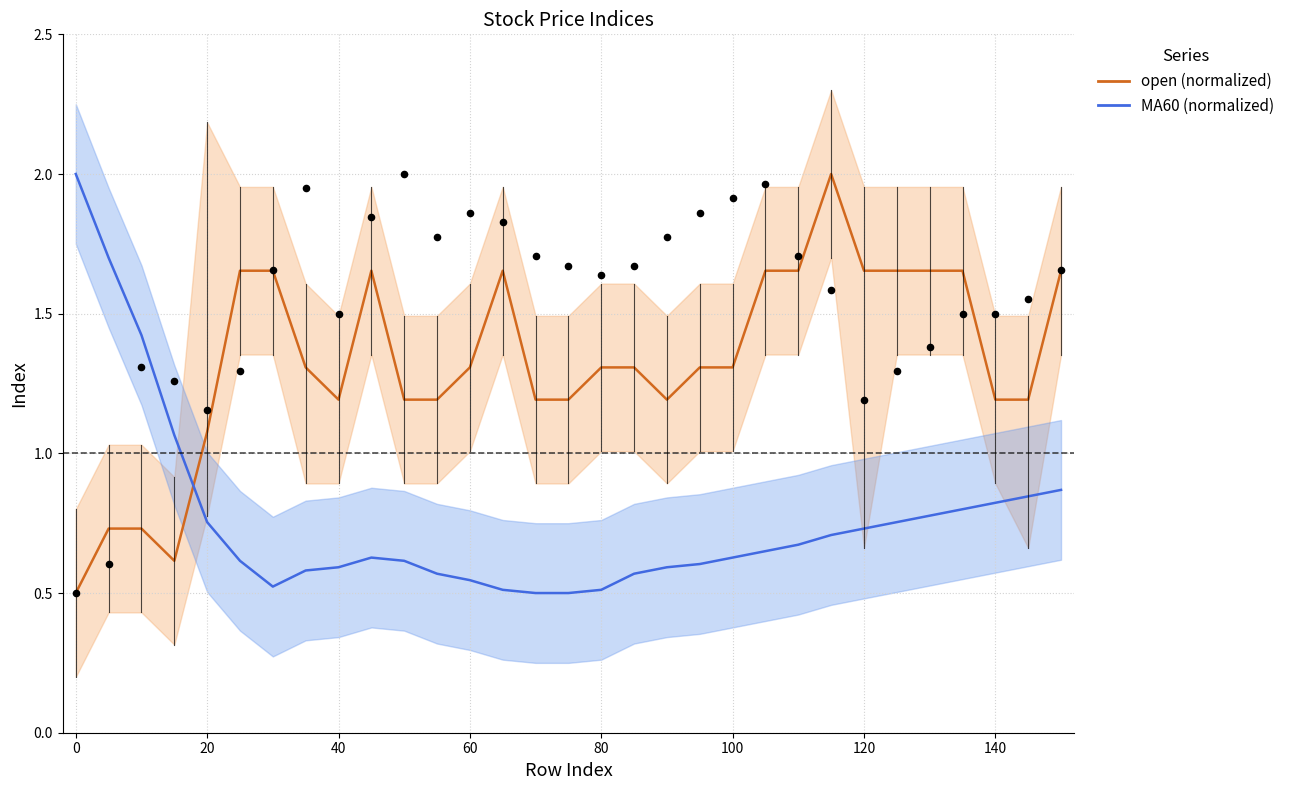

Which series contains the highest Y value?

open (normalized)